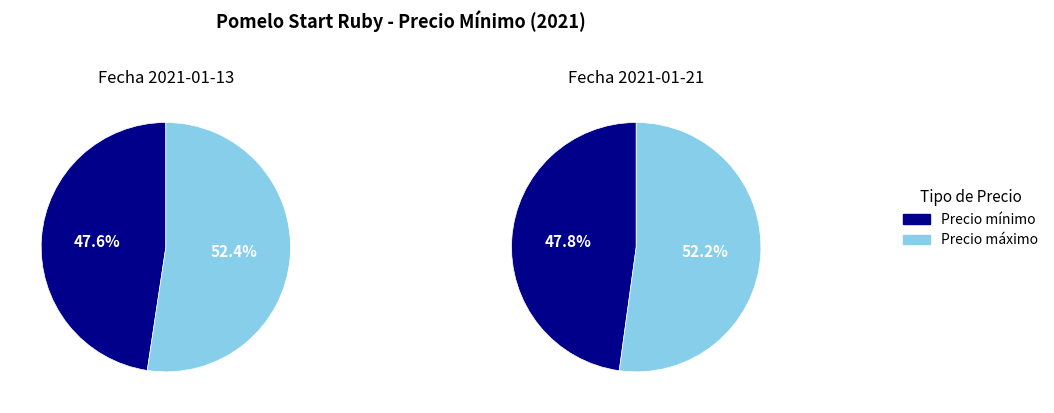

True or false: 200 accounts for 62% of the total.

False